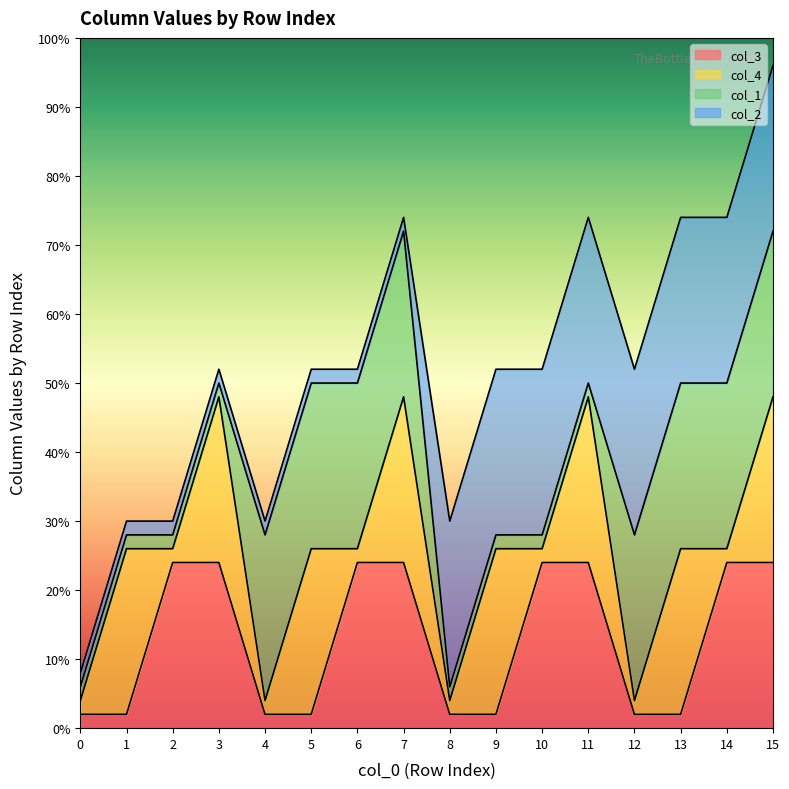

At which category is the sum across all series the highest?

15